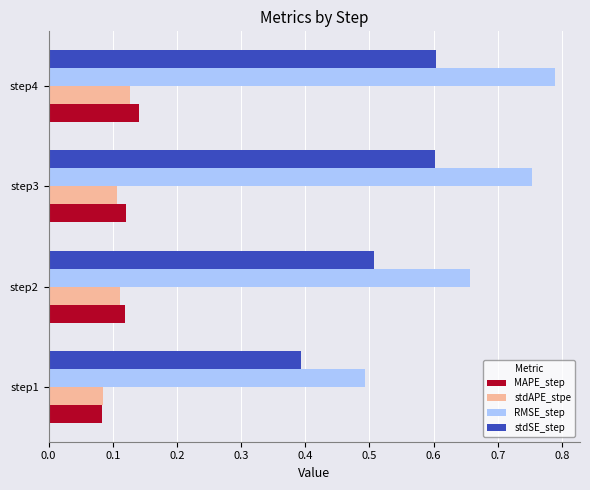

Which series has the widest spread of values?

RMSE_step